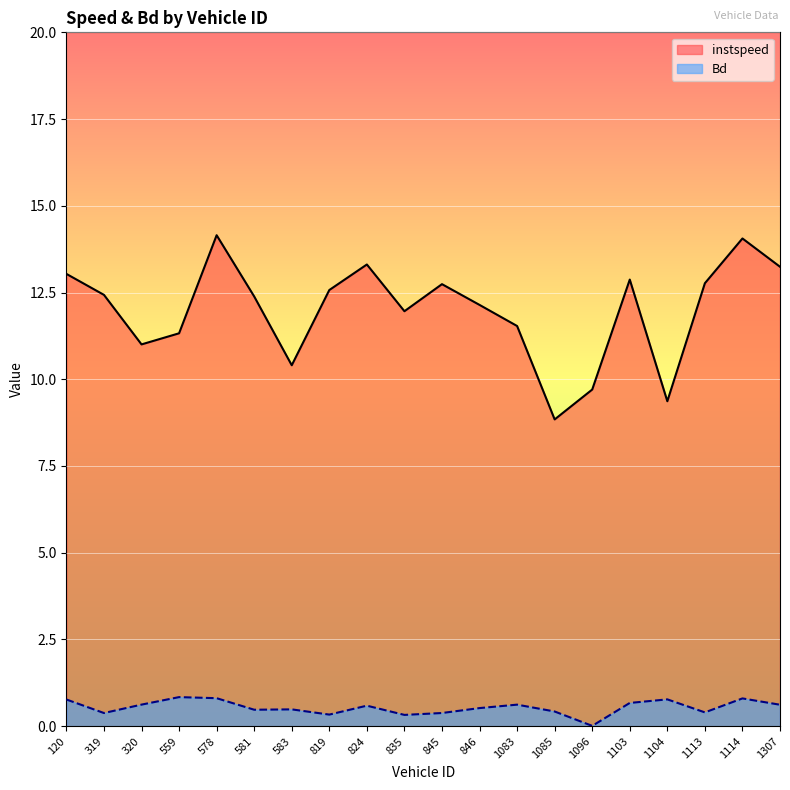

At how many categories does at least one series exceed 11?

16